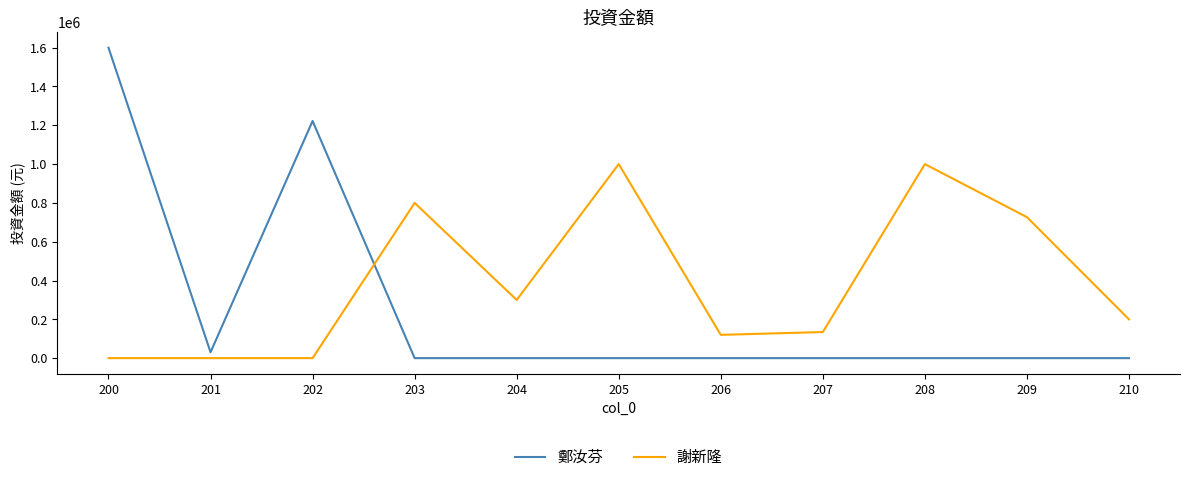

Reading left to right, what are all the values shown in this chart?

鄭汝芬: 200=1600000	201=30460	202=1222200	203=0	204=0	205=0	206=0	207=0	208=0	209=0	210=0
謝新隆: 200=0	201=0	202=0	203=800000	204=300000	205=1000000	206=120000	207=134580	208=1000000	209=726600	210=200000